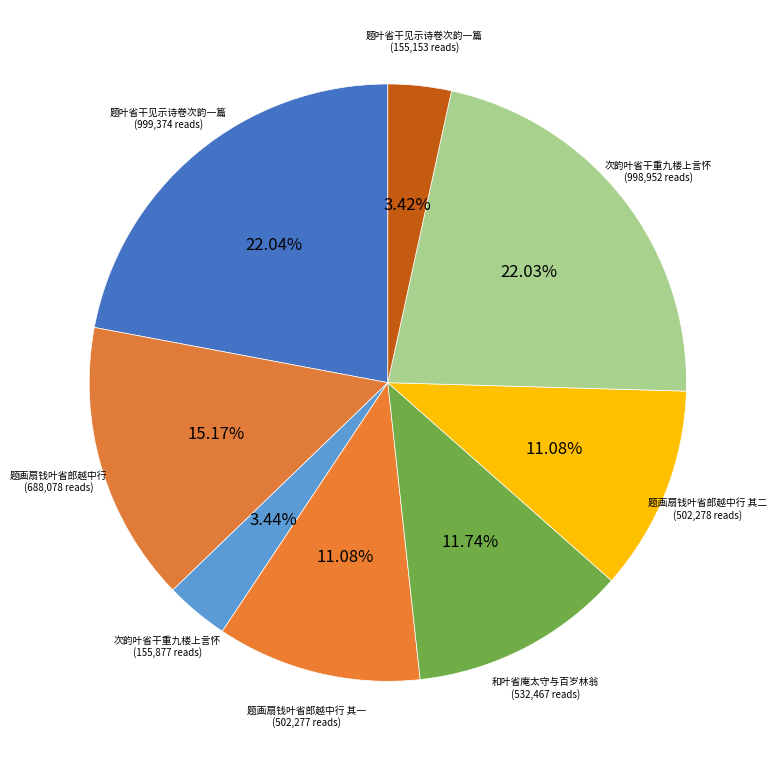

How many slices are in this pie chart?

8